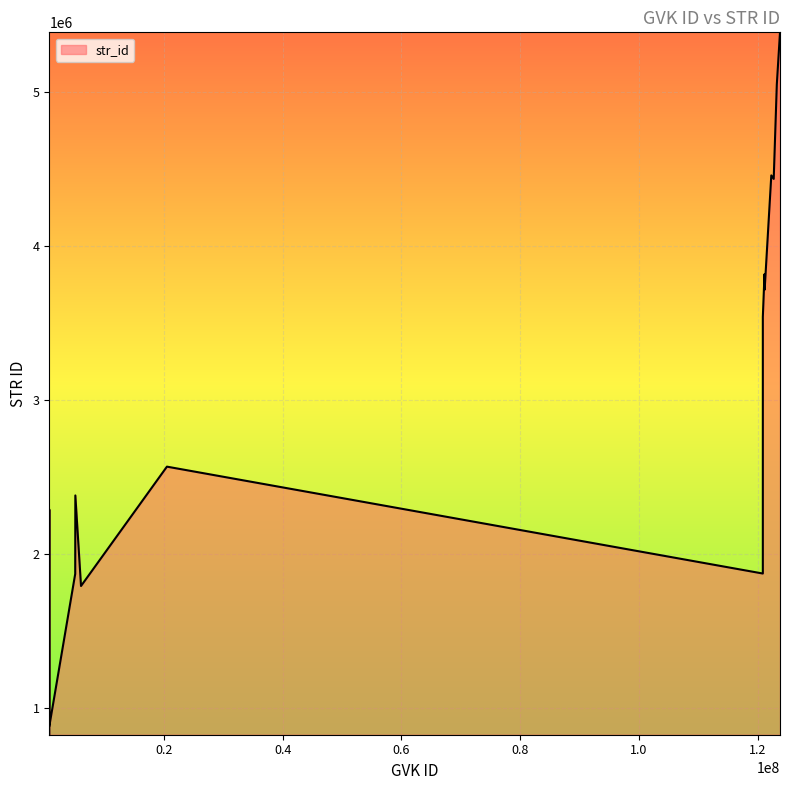

Does the chart have visible grid lines?

Yes